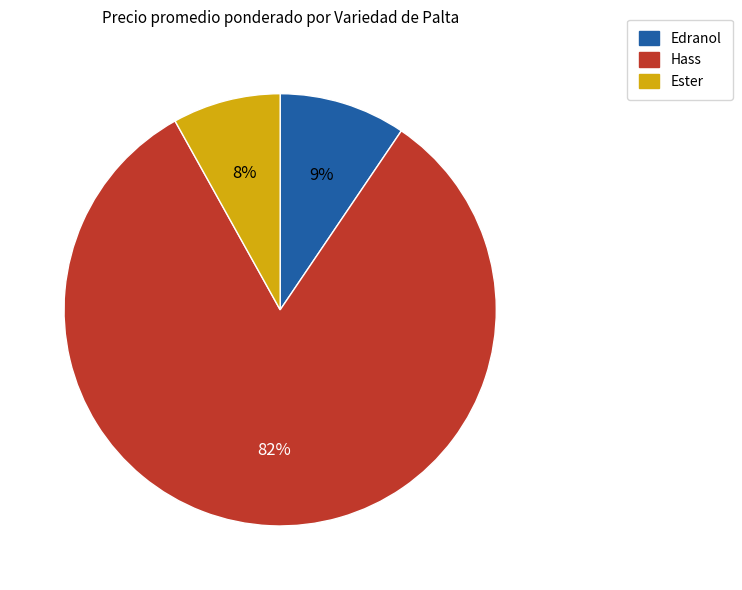

What percentage is the Ester slice, to the nearest percent?

8%